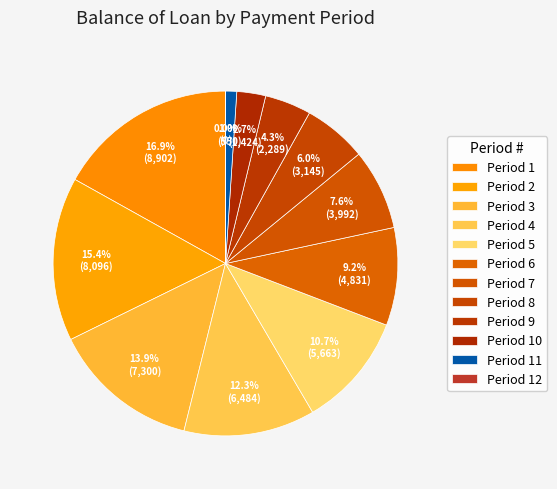

What percentage is the 3 slice, to the nearest percent?

14%